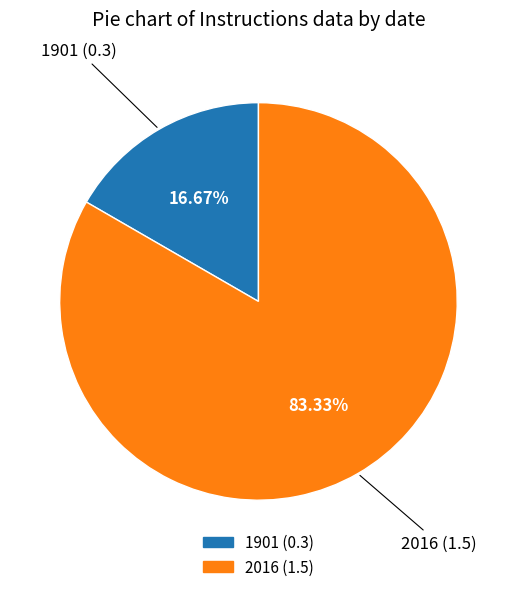

Which category accounts for the majority?

2016